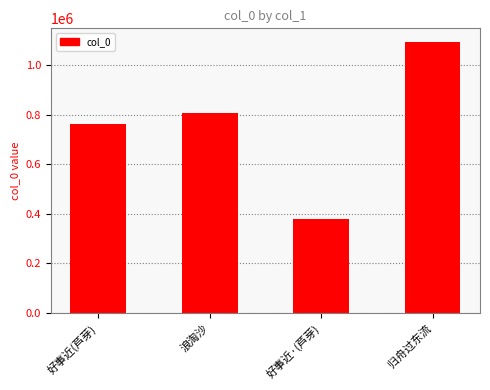

The chart shows a value of 402637 at 浪淘沙. True or false?

False